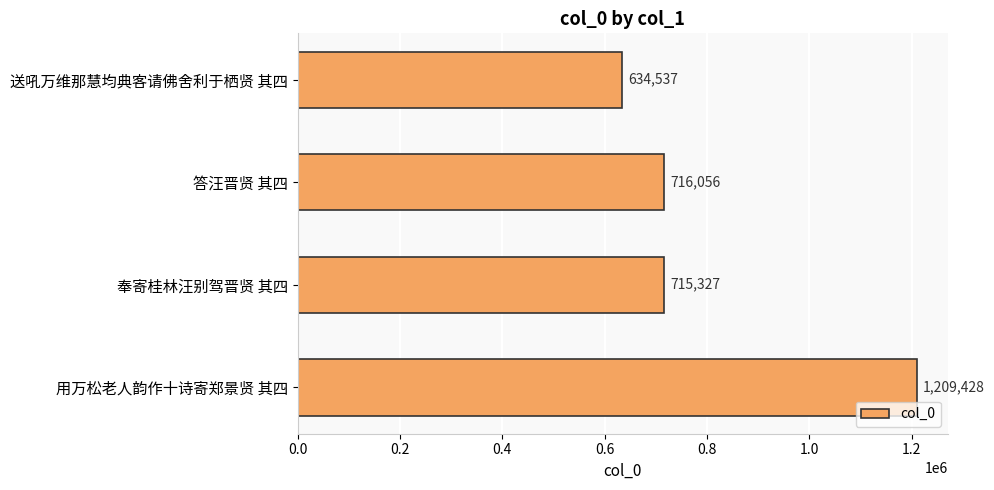

Read the value at 答汪晋贤 其四, to the nearest 10.

716060